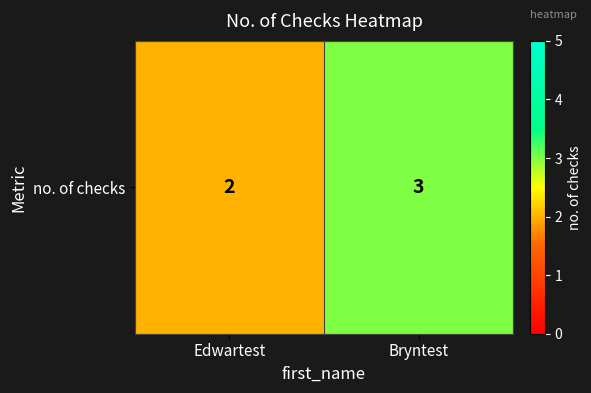

True or false: the data shows 5 at Bryntest.

False